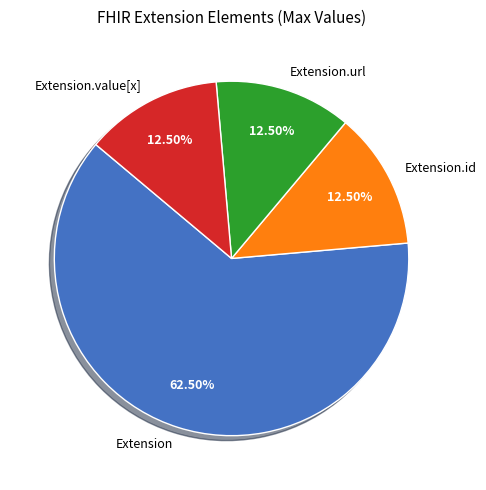

Does Extension represent more than half of the total?

Yes